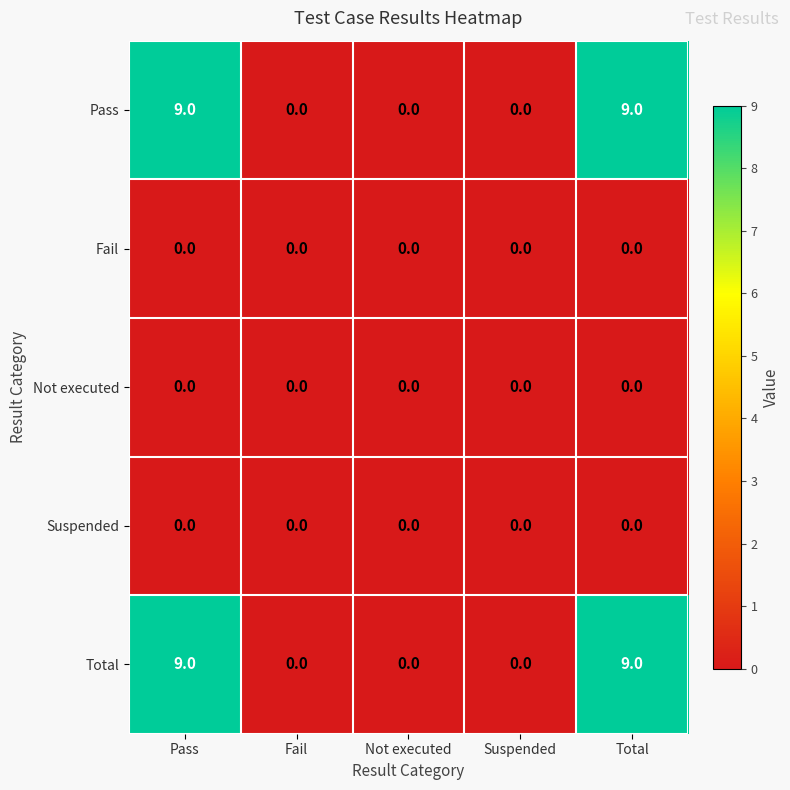

Count the Total values in the range 0 to 9.

5